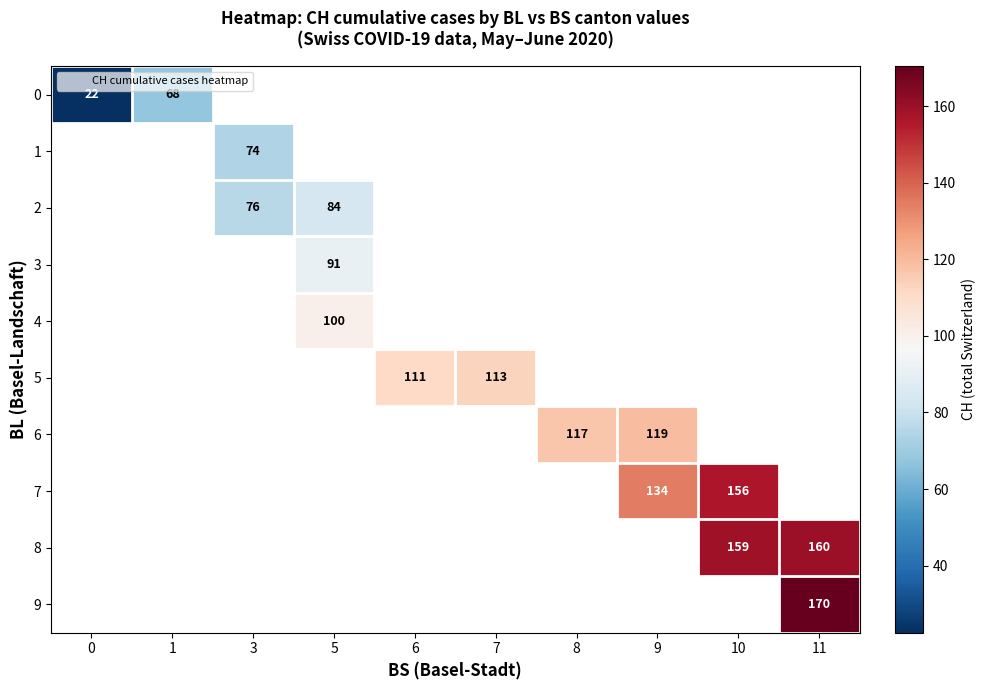

At how many categories does at least one series exceed 27?

9